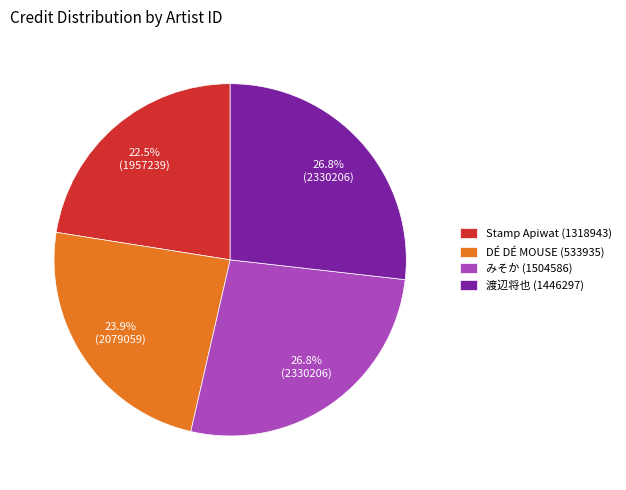

To the nearest percent, what is the average slice percentage?

25%